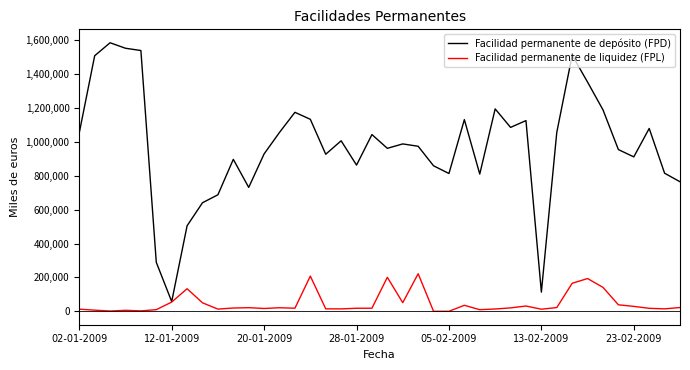

What is the highest value of the Facilidad permanente de depósito (FPD) series?

1584800